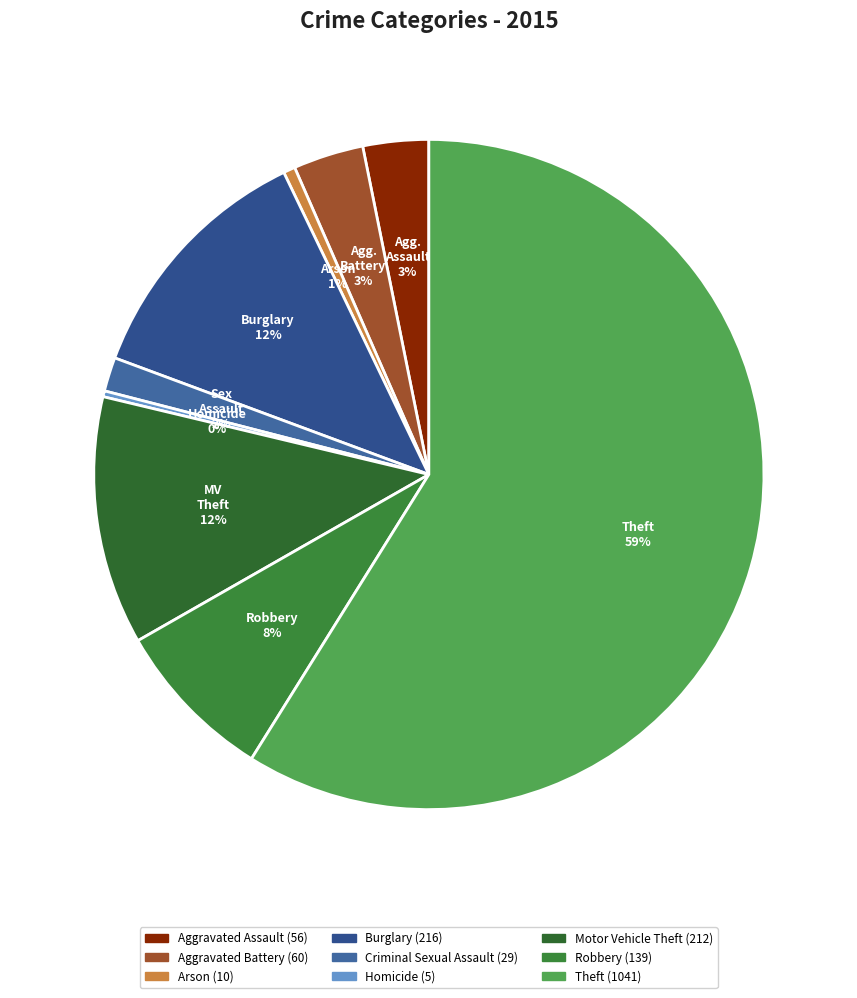

Is it true that Aggravated Battery is 1% of the pie?

False